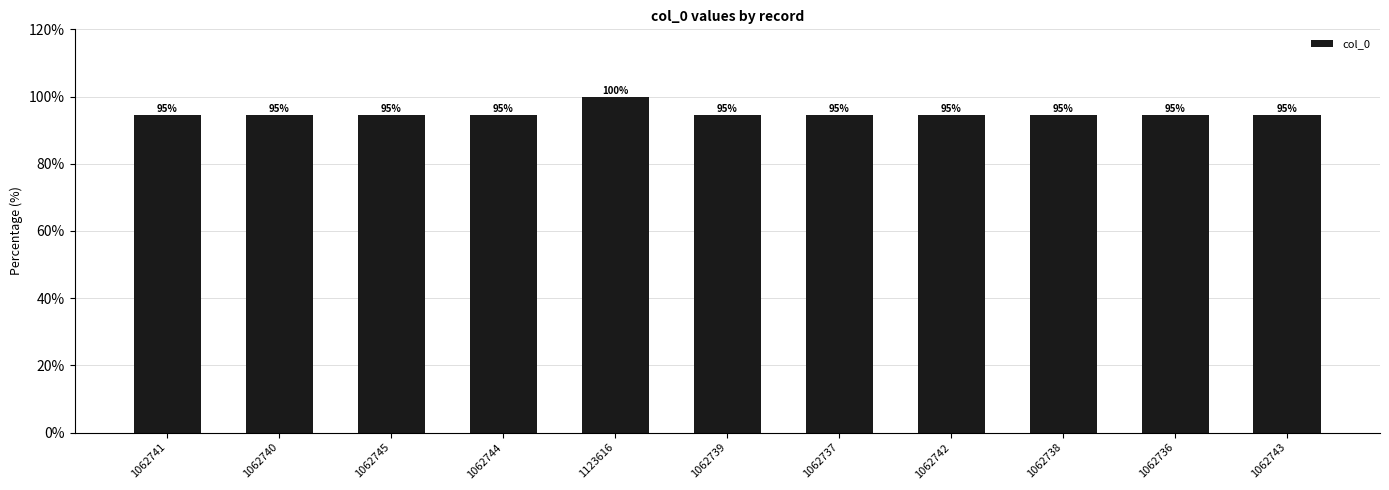

At which category does the chart reach its peak across all series?

1123616